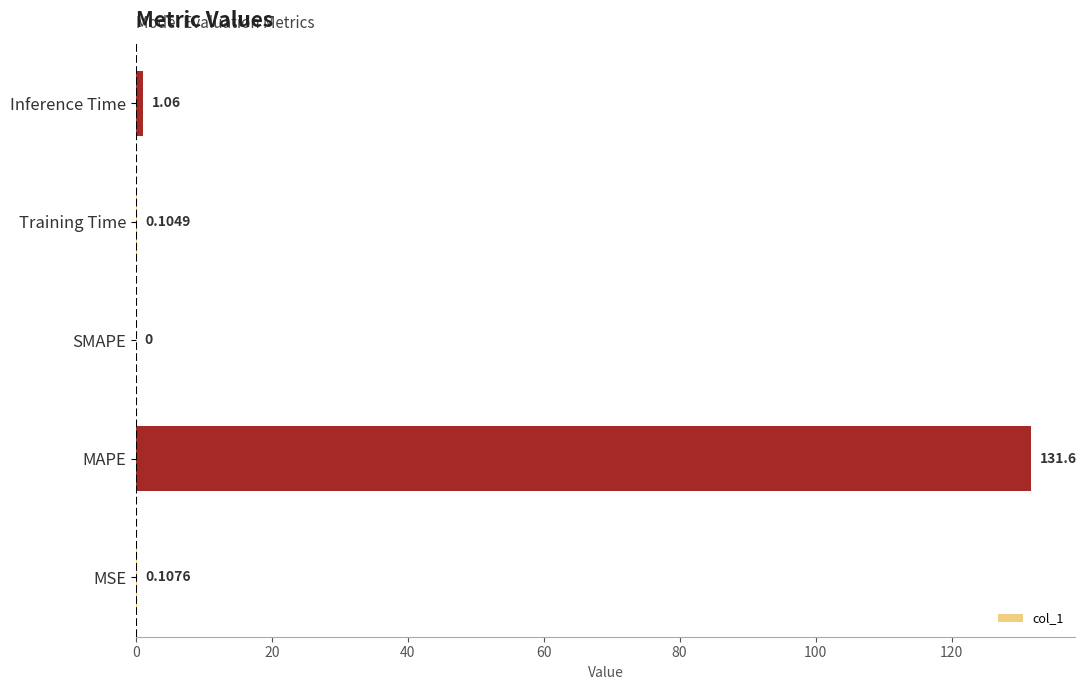

Which label corresponds to the largest value in the chart?

MAPE